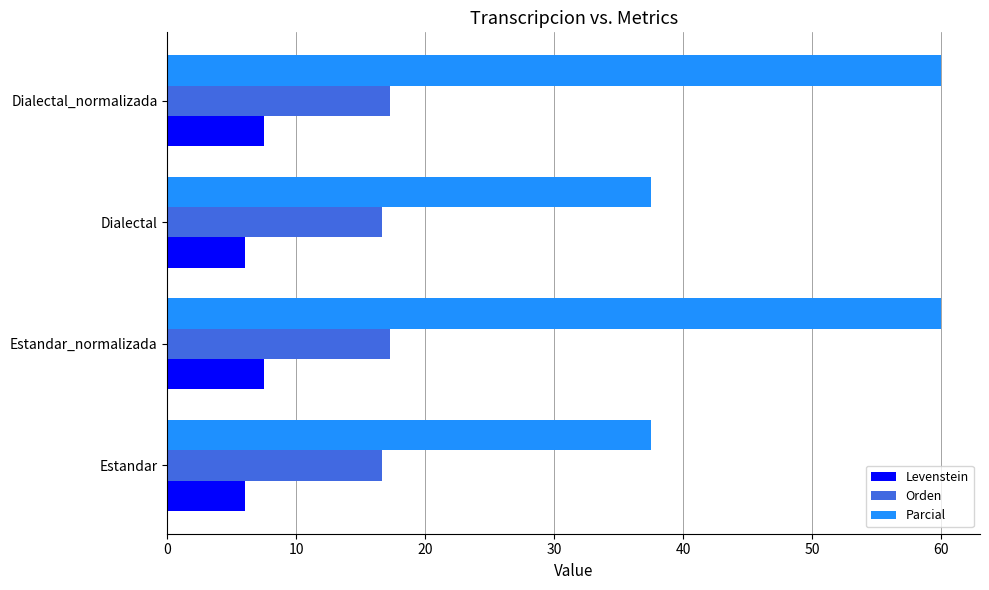

The Orden series shows 4.5 at Estandar_normalizada. True or false?

False